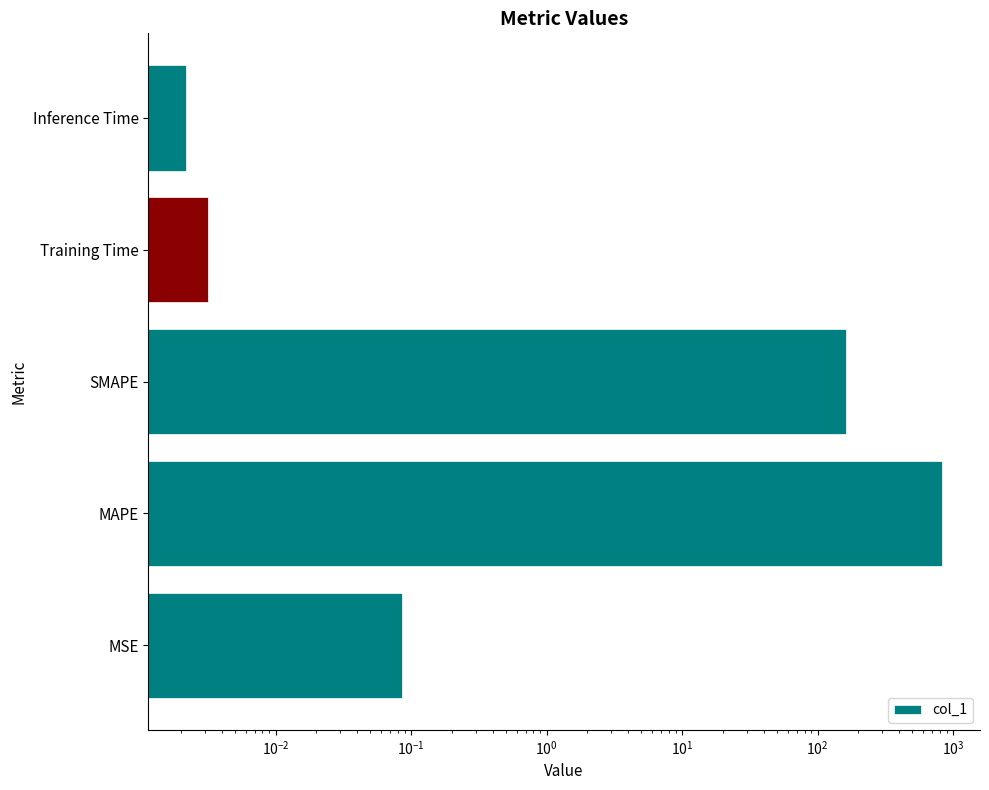

Are the bars grouped side by side (vs. stacked)?

No